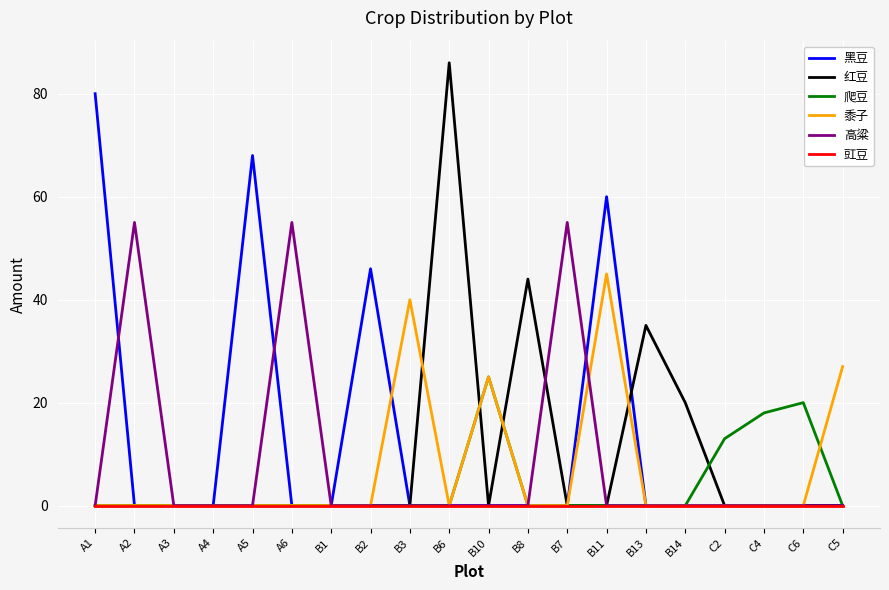

At which category does the chart reach its peak across all series?

B6